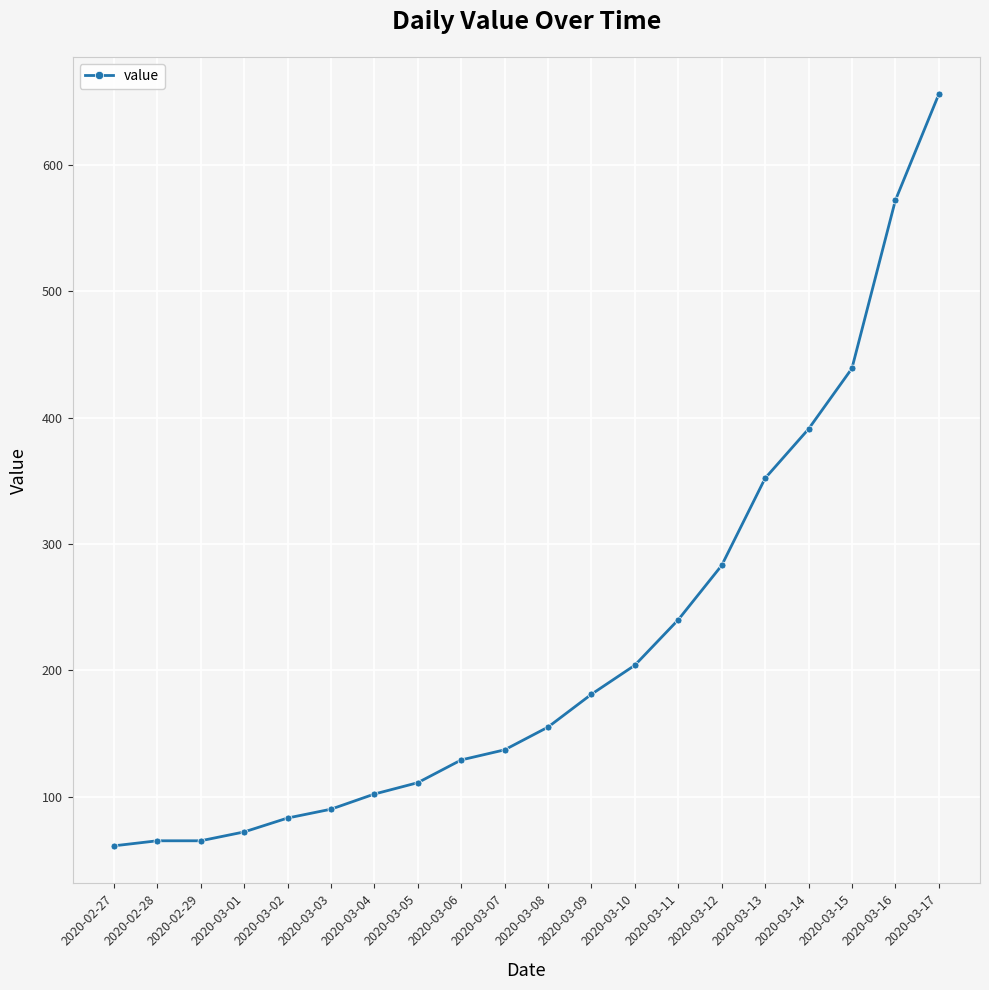

How many values are below 155?

10